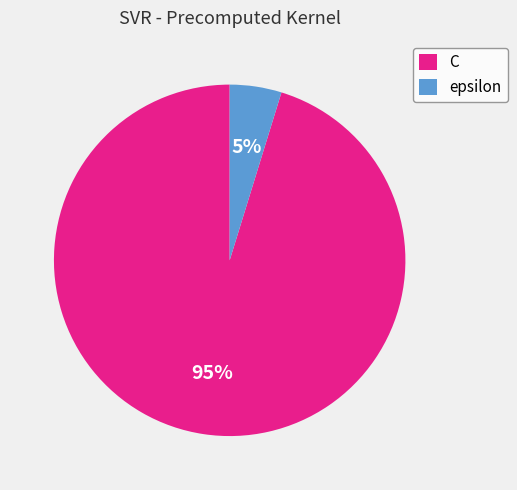

How many segments does this pie chart have?

2